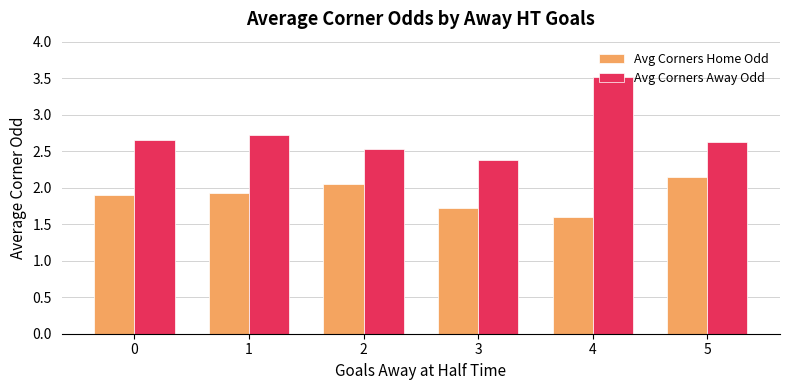

Are the bars horizontal?

No